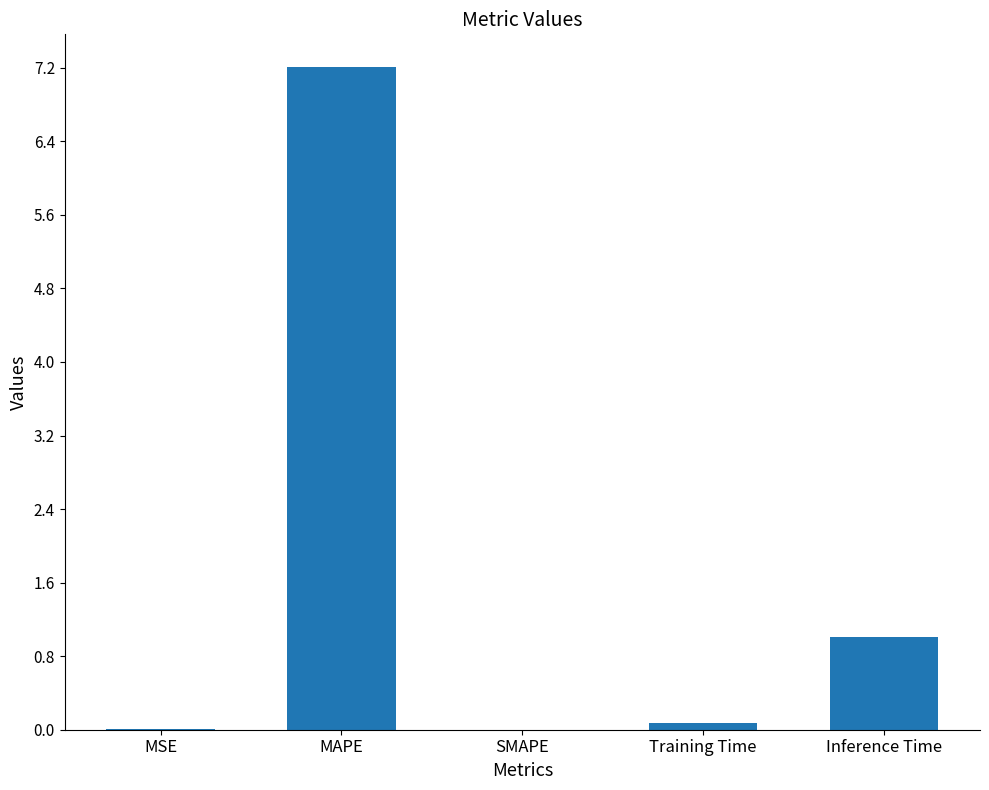

Between SMAPE and Training Time, which is larger?

Training Time